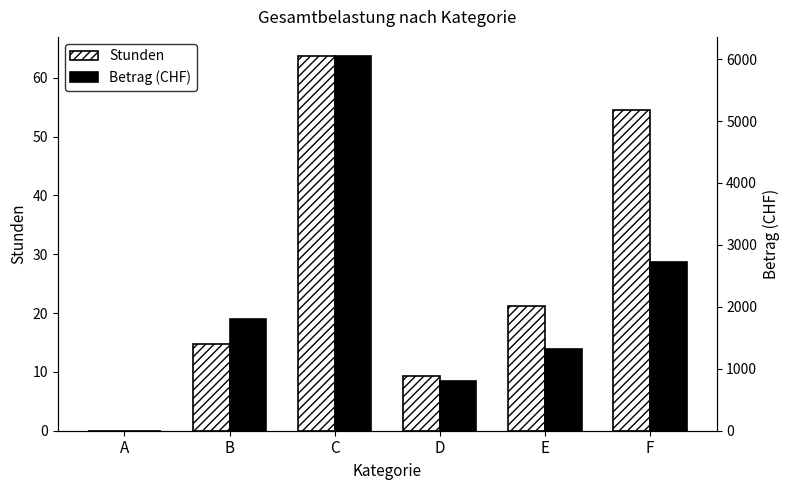

What is the maximum value for Stunden?

63.8